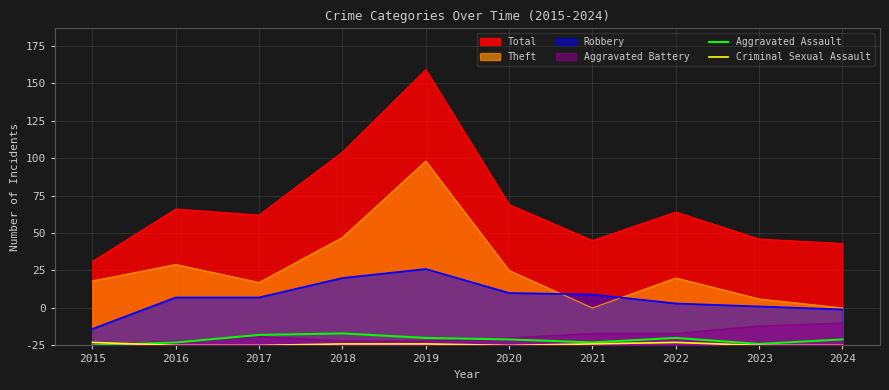

At which label is Aggravated Assault closest to 4?

2020